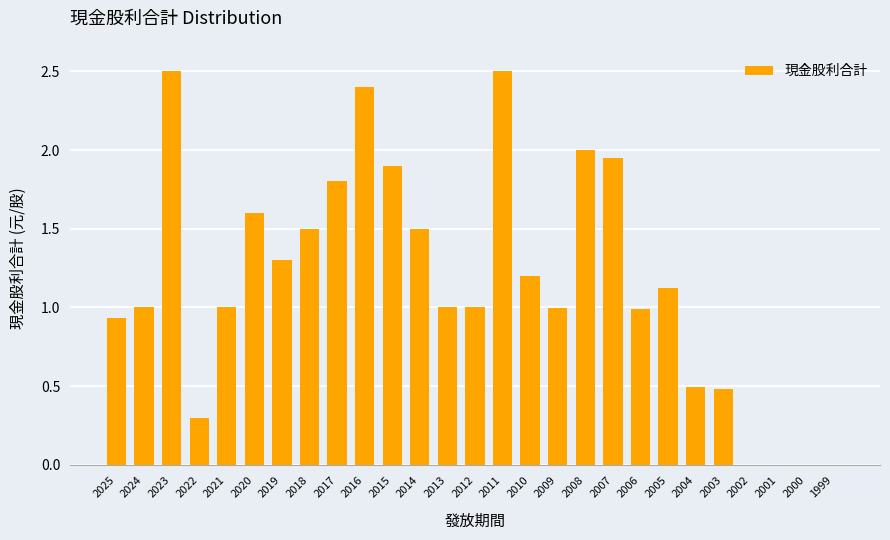

What is the sum of all values?

31.5